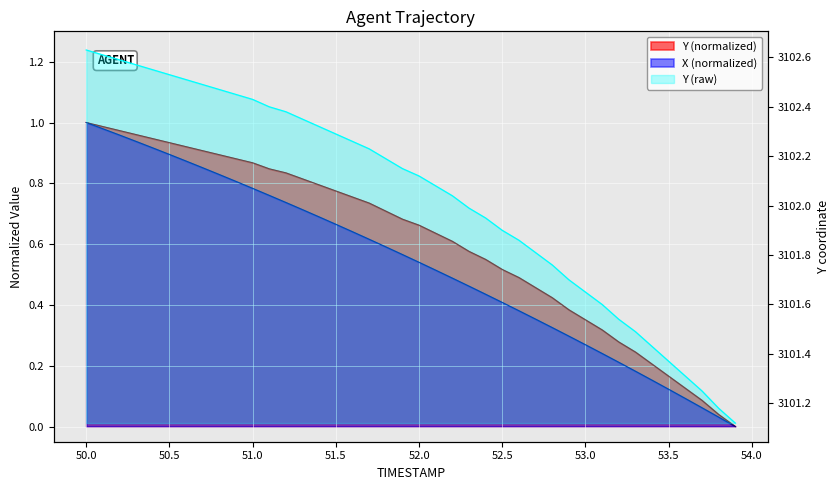

What is the total value across all series at 53.4?

3101.8